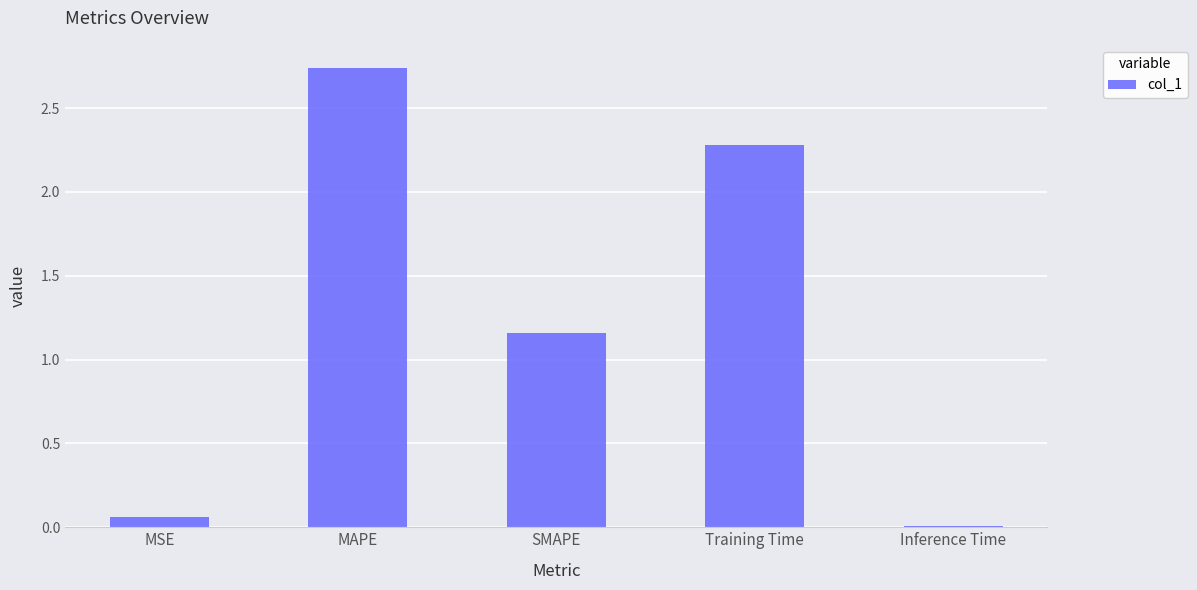

What value does the data have at Training Time?

2.3